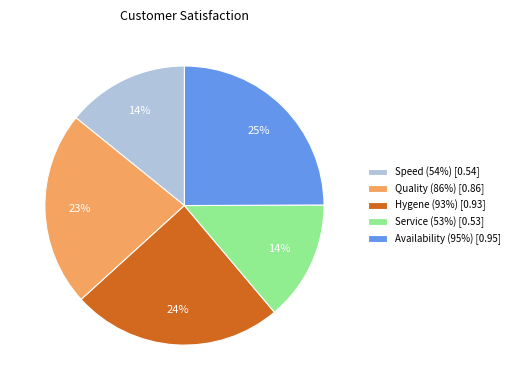

Combined, do Availability (95%) [0.95] and Speed (54%) [0.54] account for over 50%?

No